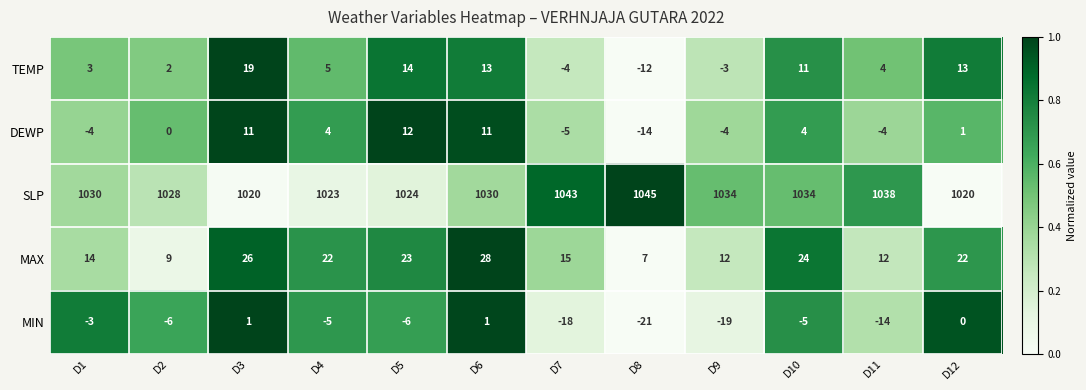

Which series has the largest total across all categories?

SLP